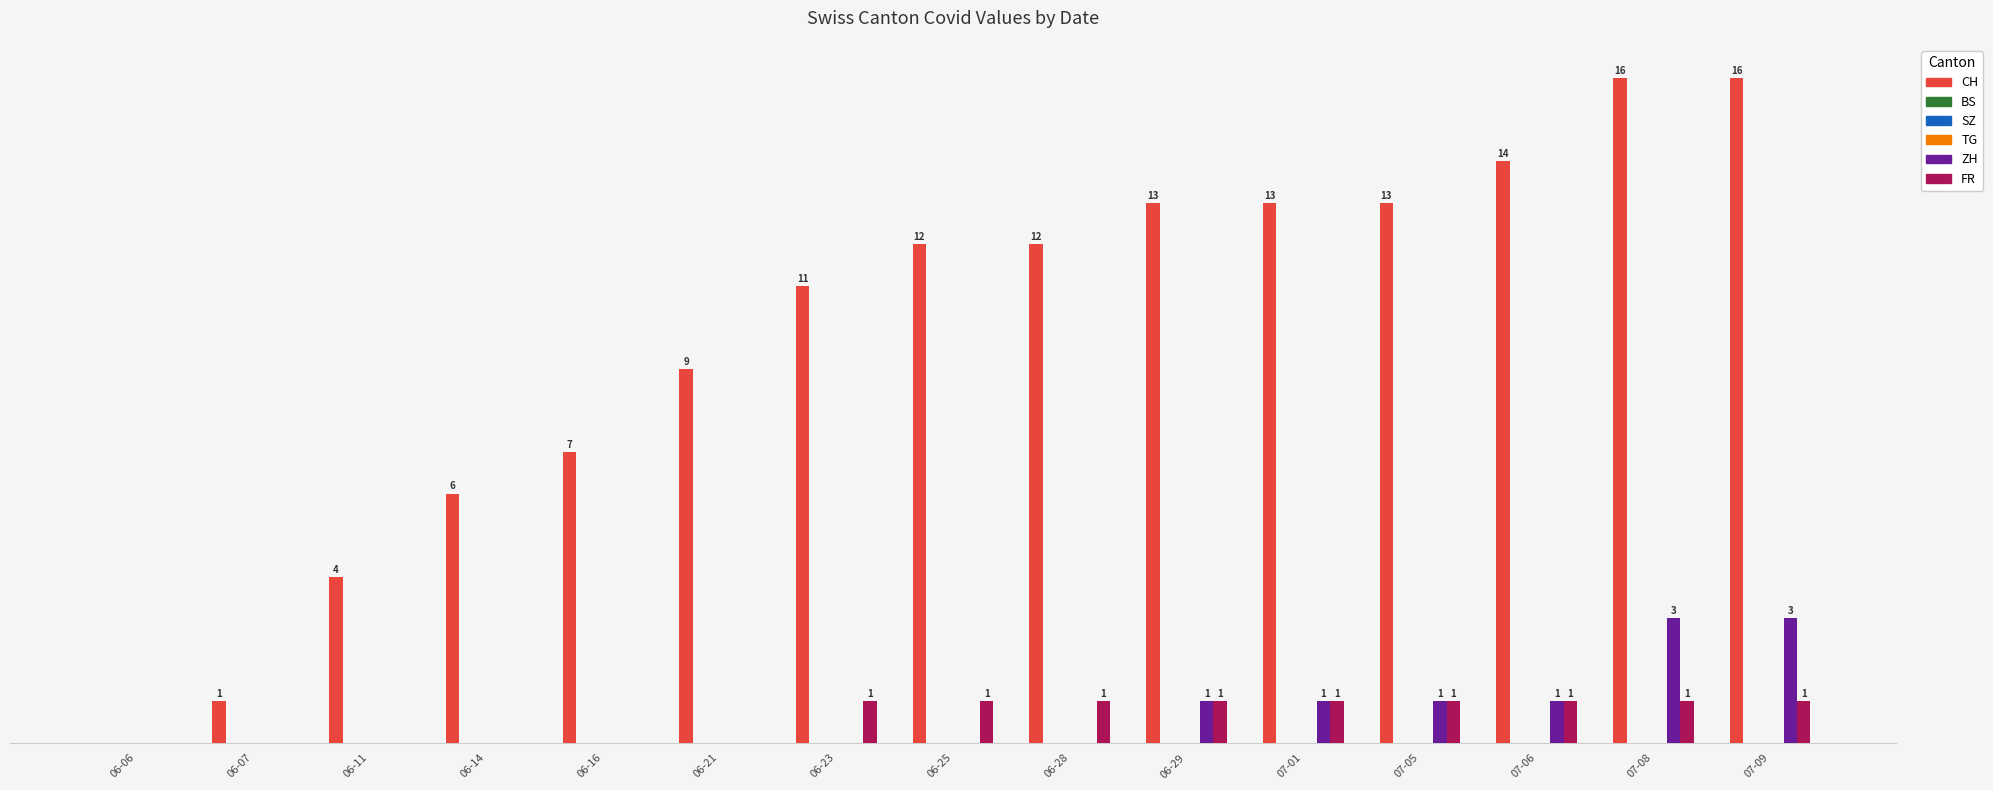

What is the value of the CH bar at the 11th from the left?

13